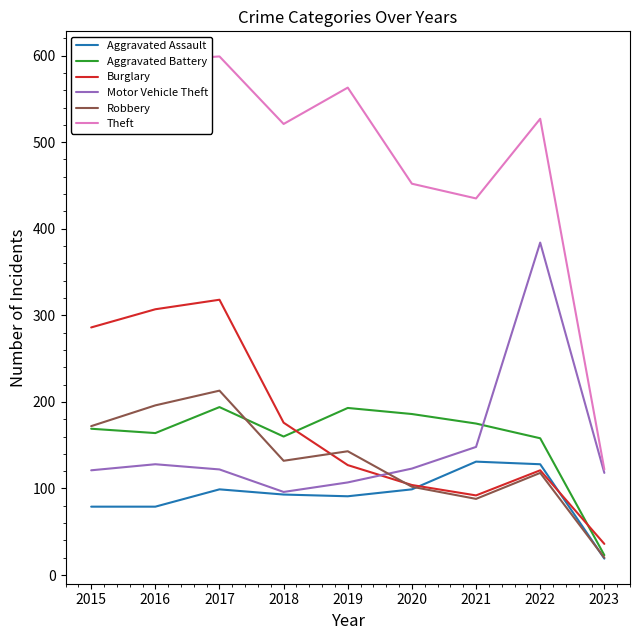

At which category is the sum across all series the highest?

2017